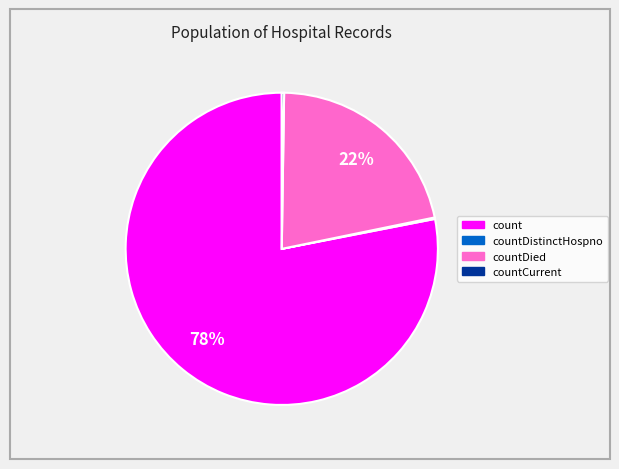

To the nearest percent, what is the difference between the largest and smallest slice percentages?

78%